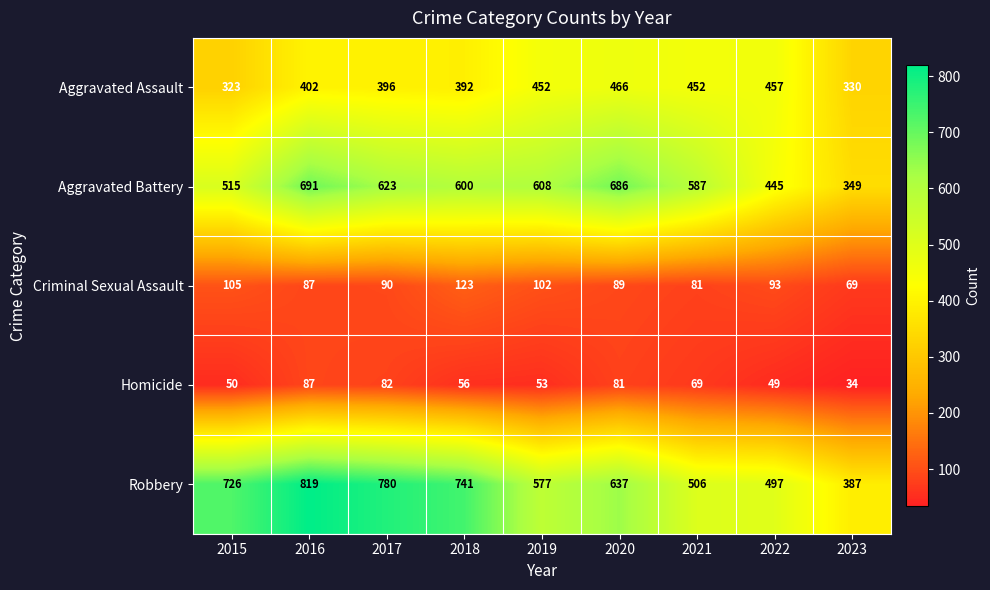

What is the spread (max minus min) of values at 2021?

518